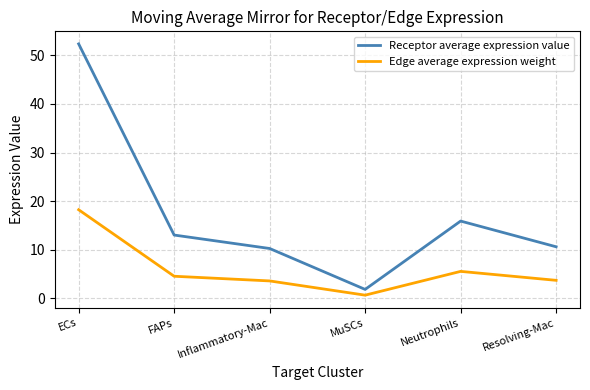

What is the average value of the Edge average expression weight series?

6.0